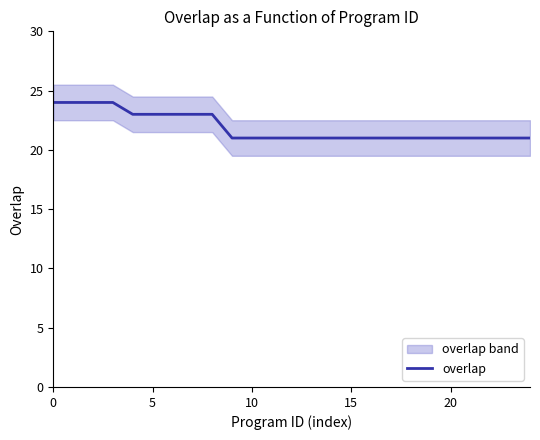

The value at 10 is 21. True or false?

True